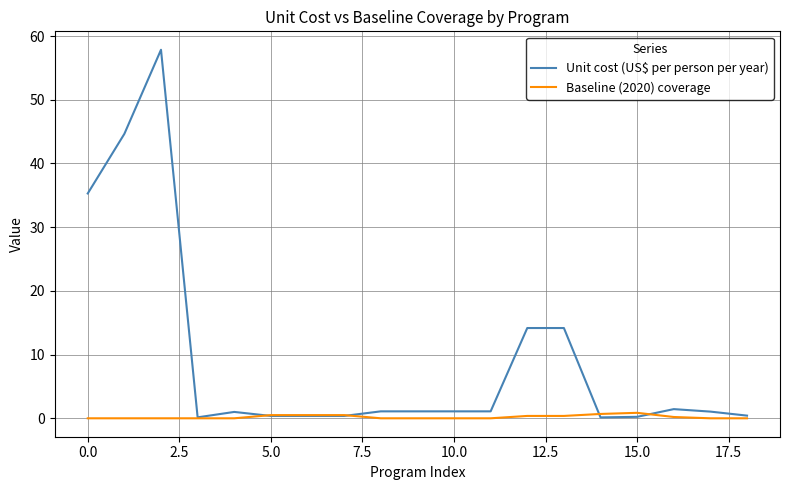

True or false: Baseline (2020) coverage and Unit cost (US$ per person per year) intersect in this chart.

True